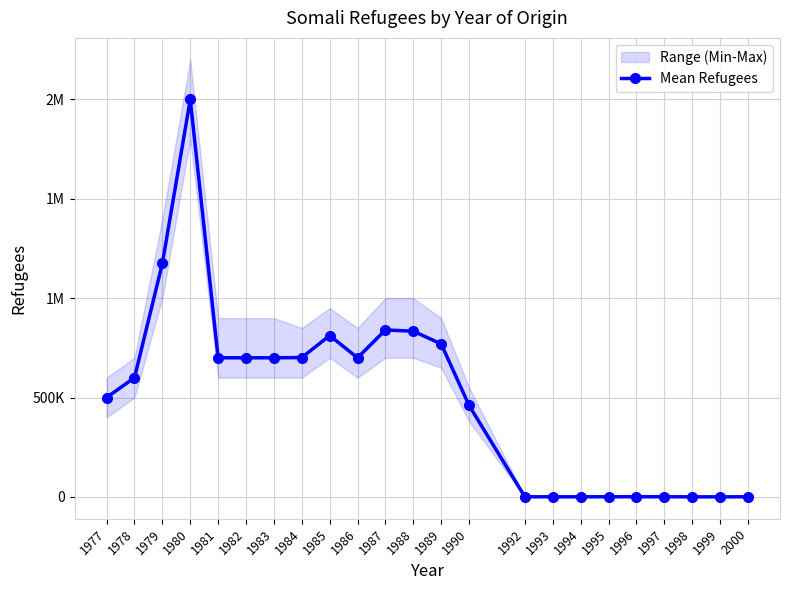

List the labels in order of value, smallest first.

1999, 1998, 1994, 1993, 1992, 2000, 1997, 1995, 1996, 1990, 1977, 1978, 1981, 1982, 1983, 1986, 1984, 1989, 1985, 1988, 1987, 1979, 1980